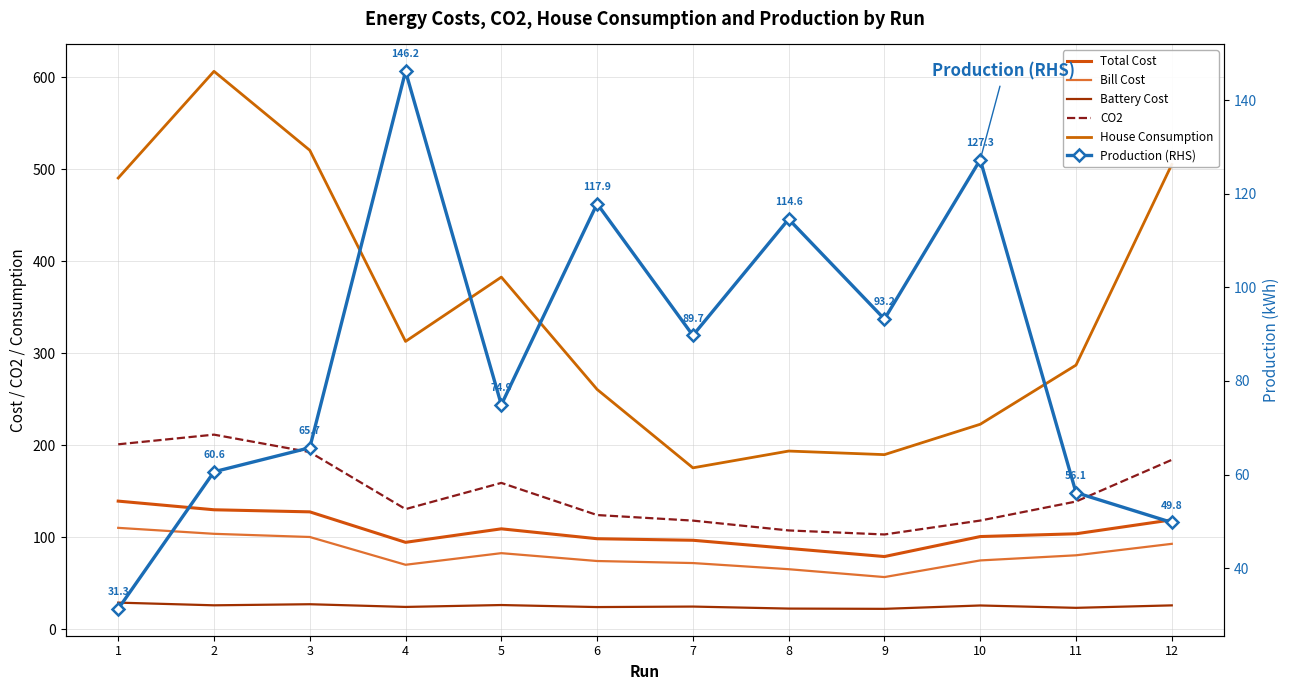

How many lines are shown in the chart?

6